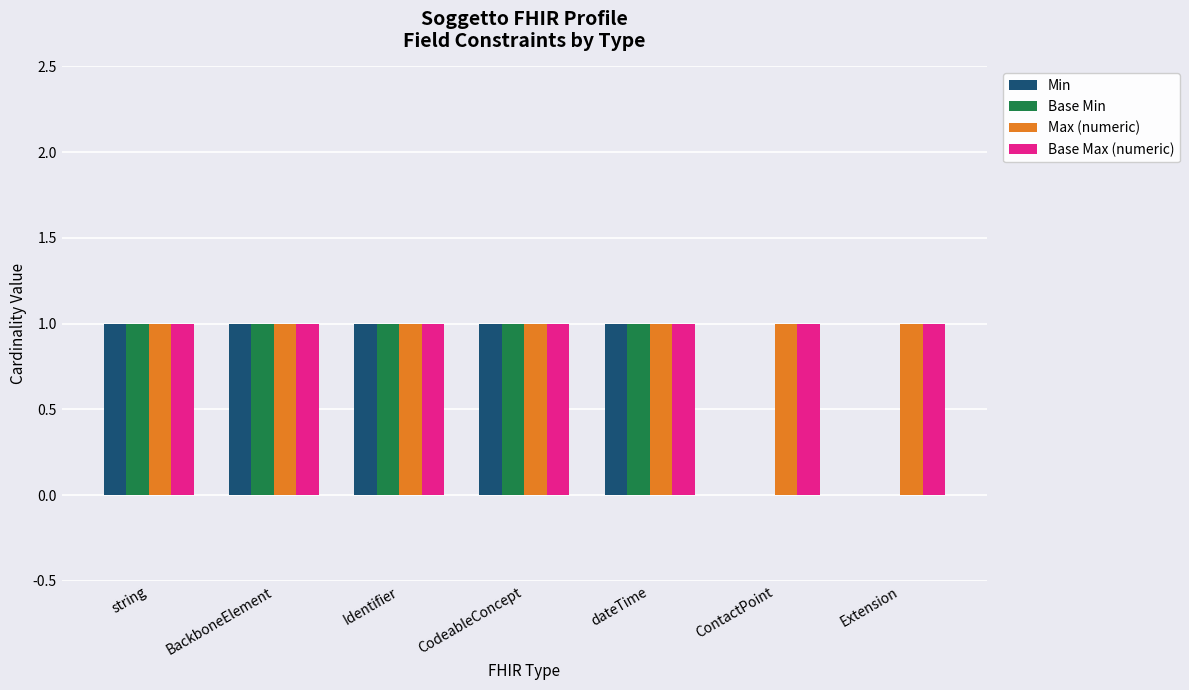

What is the total value across all series at string?

4